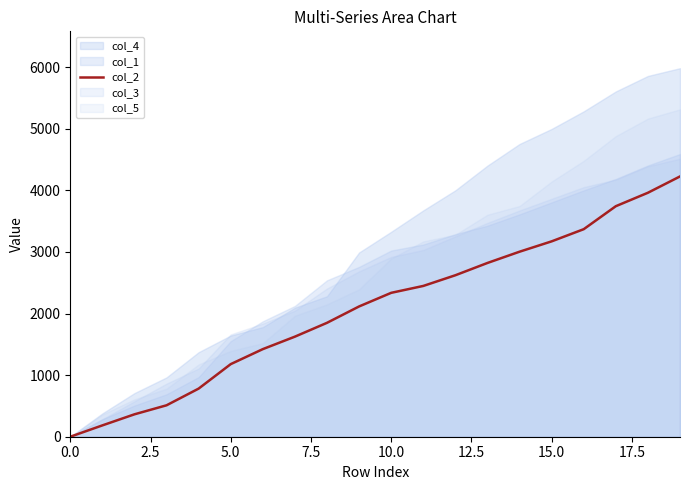

How many data points are less than 2335?

10